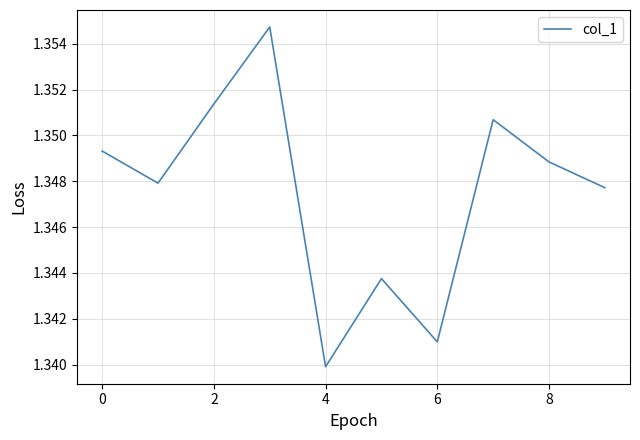

Does the chart have visible grid lines?

Yes